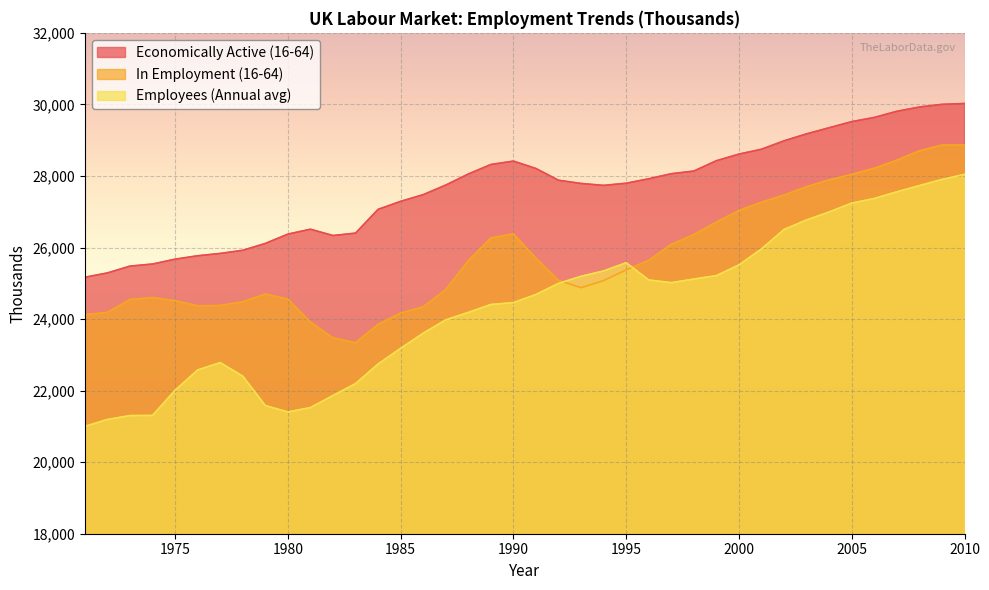

How many times do Employees (Annual avg) and In Employment (16-64) cross each other?

2